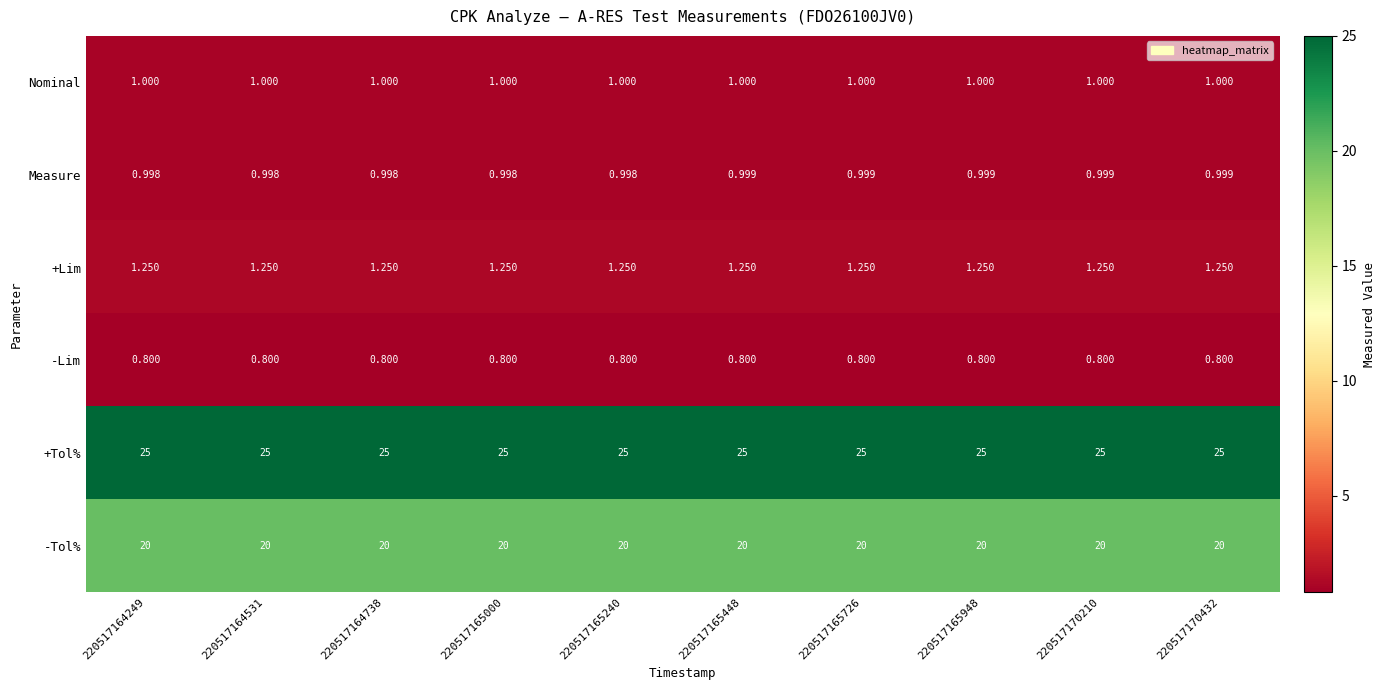

Which series changed the most between 220517165240 and 220517165948?

Measure